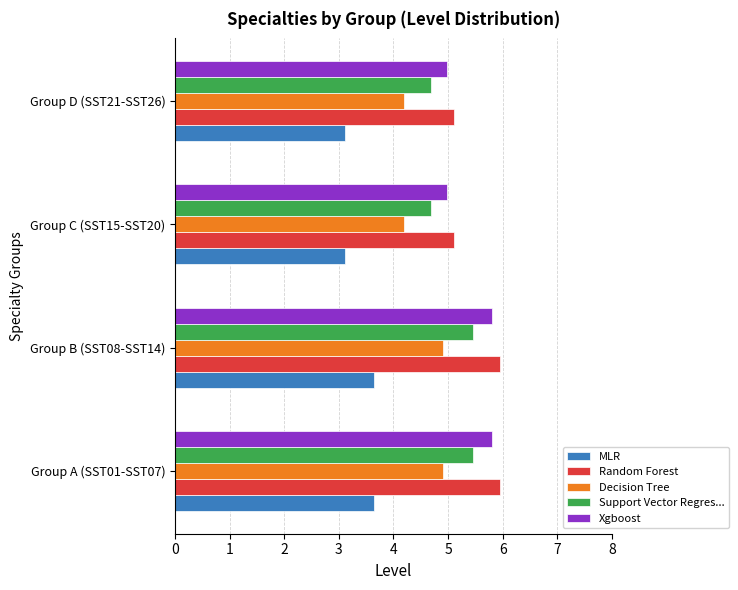

What is the total value across all series at Group A (SST01-SST07)?

25.8